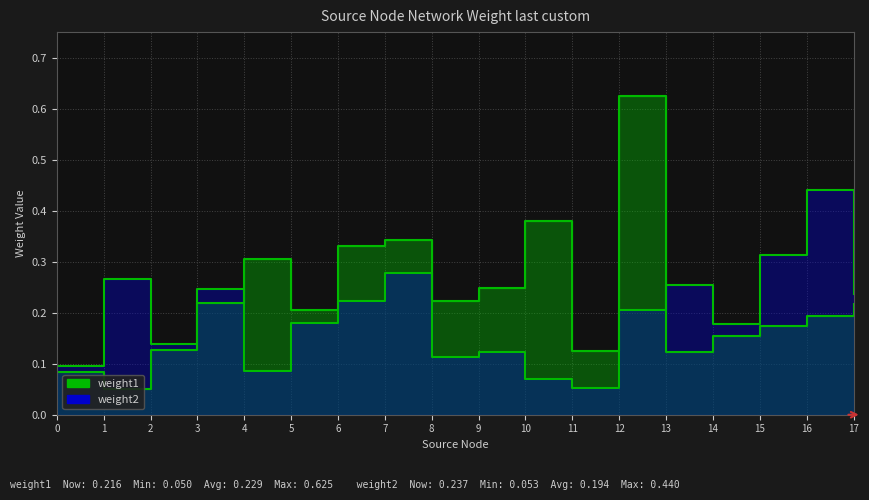

Between 7 and 11, which is larger?

7